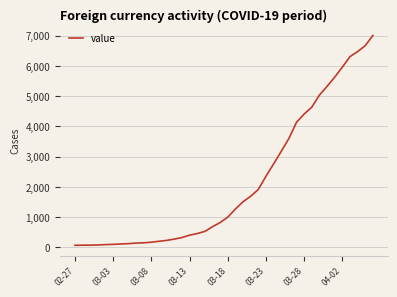

What is the difference between the maximum and minimum values?

6940